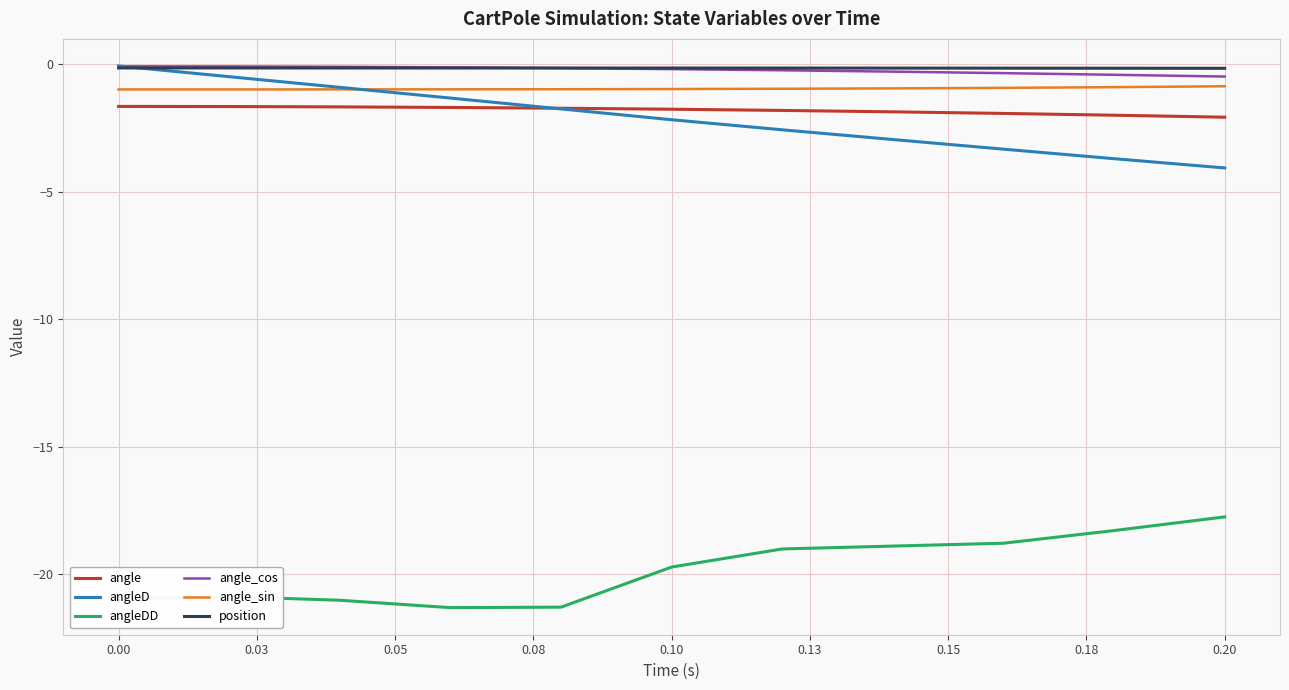

True or false: angle and angle_cos cross at least once.

False